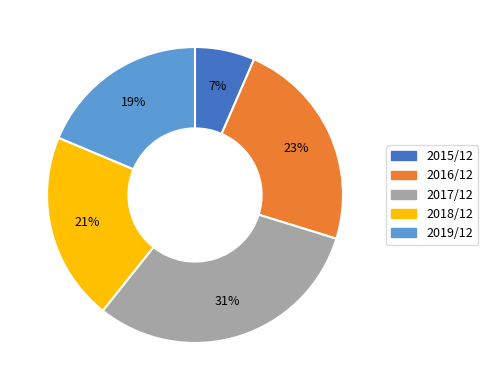

Which slice is the smallest?

2015/12